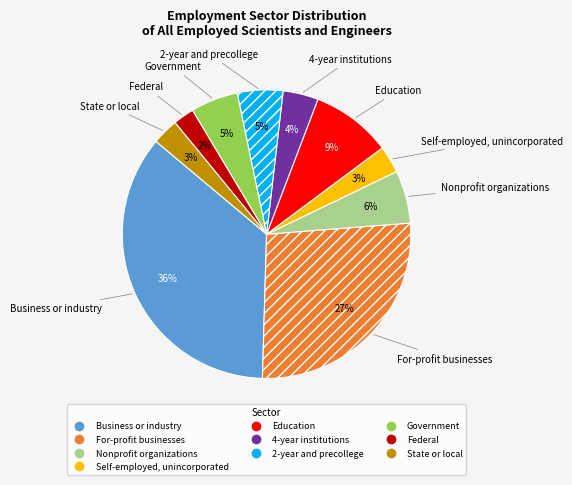

Is Business or industry the majority of the pie?

No